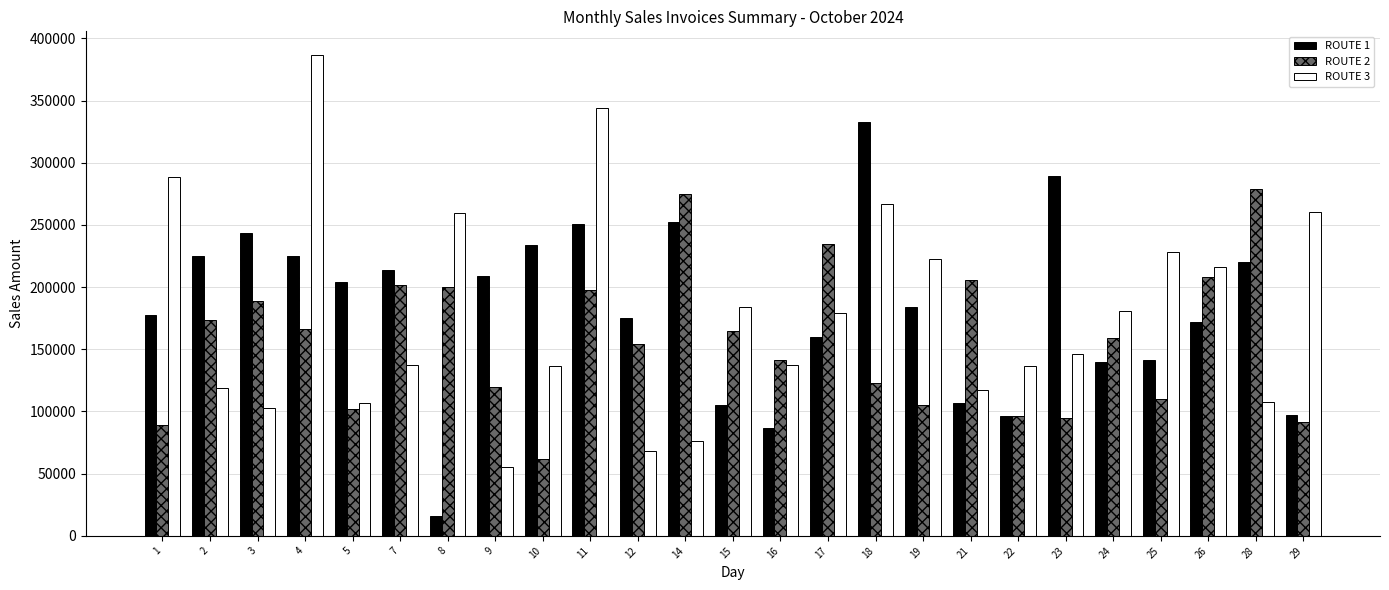

List the series in order of their overall mean, lowest first.

ROUTE 2, ROUTE 3, ROUTE 1